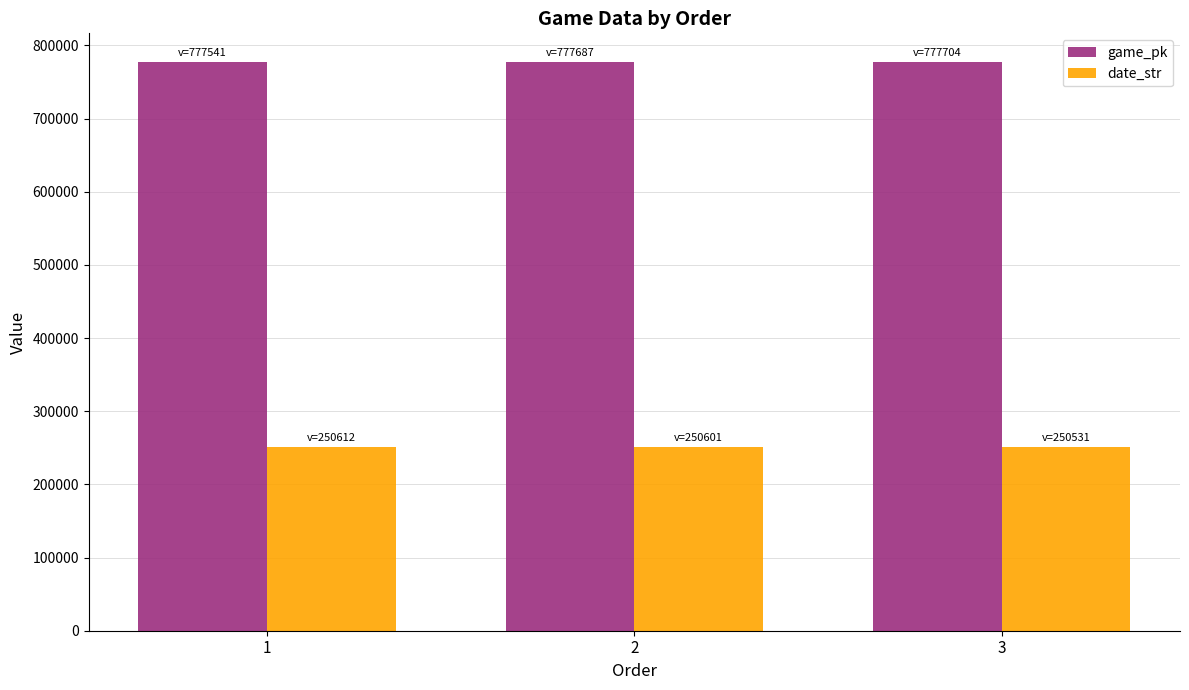

How many bars are there in total?

6